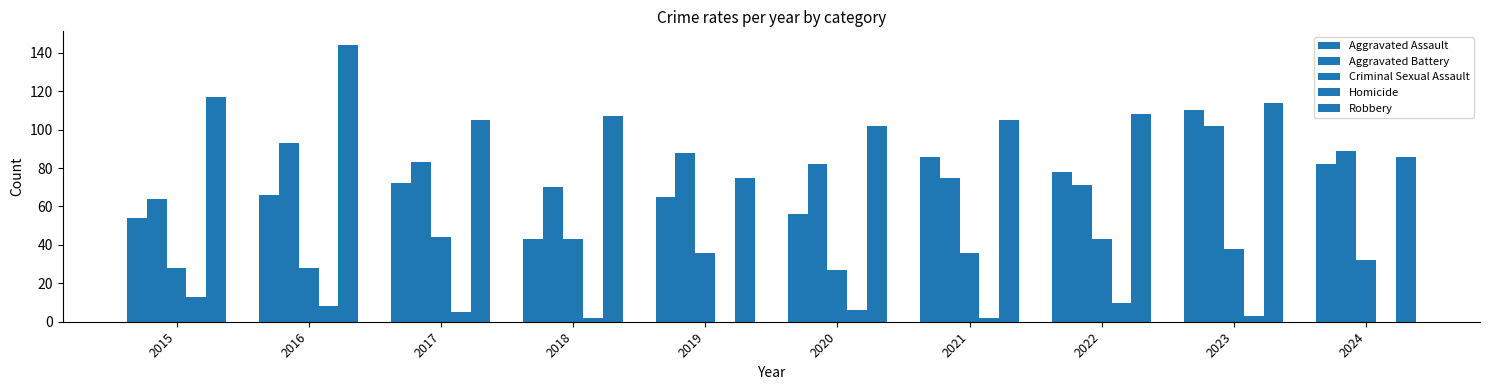

Count the number of categories in the chart.

10